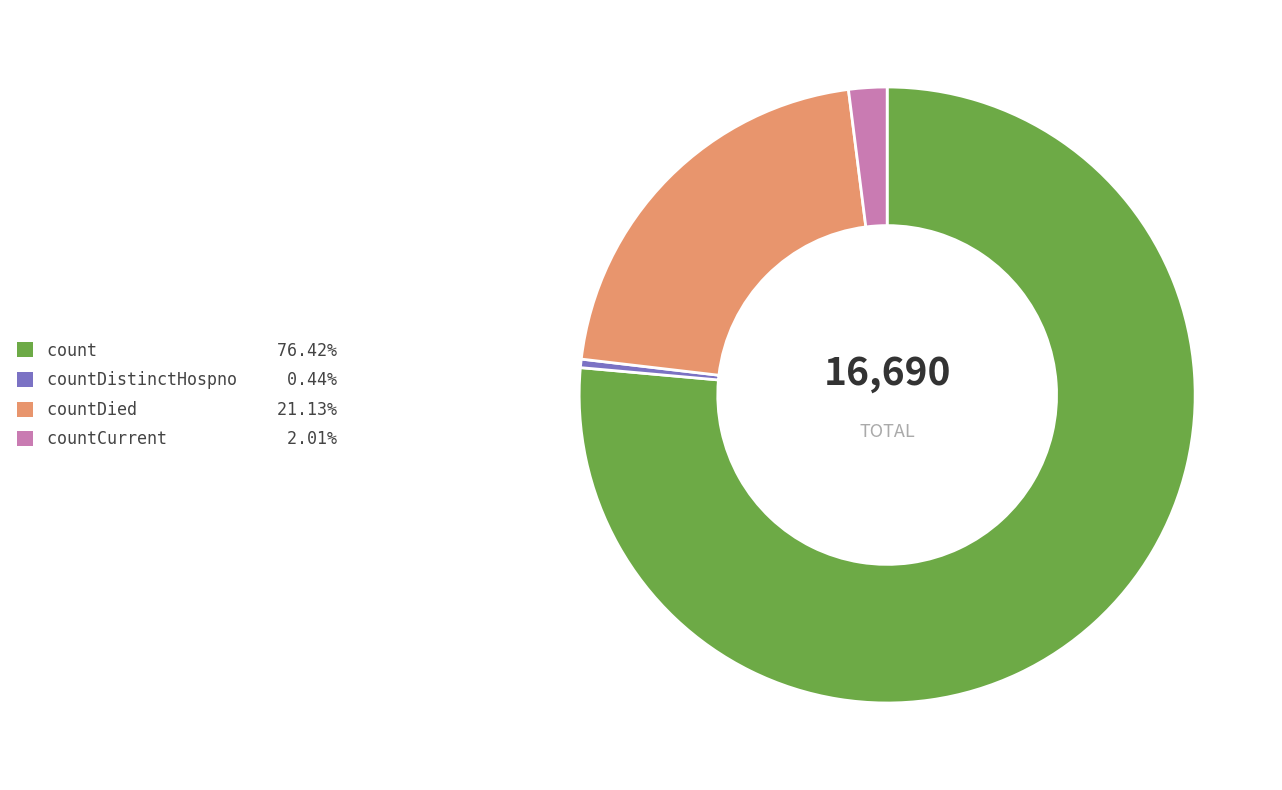

Approximately how many times larger is the value at countDied 21.13% compared to countDistinctHospno 0.44%?

47.7